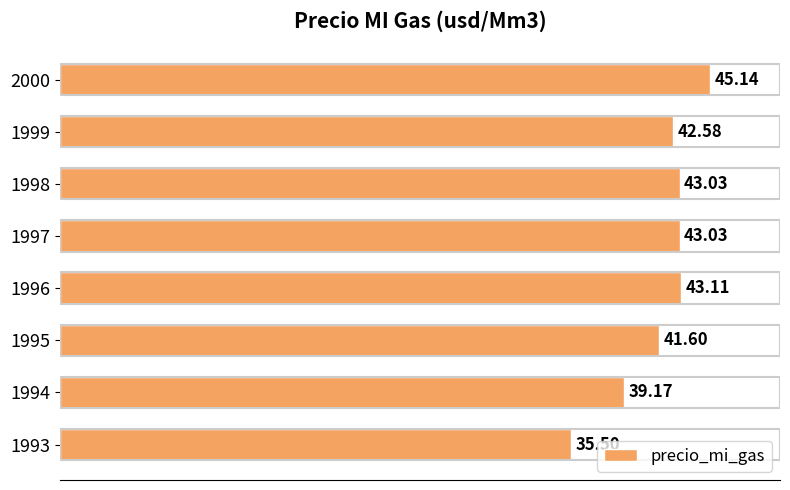

What is the difference between the second highest and second lowest values?

3.9